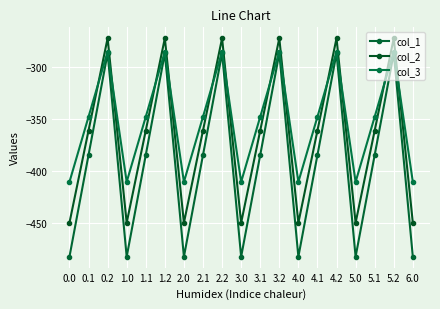

At which category is the sum across all series the highest?

0.2